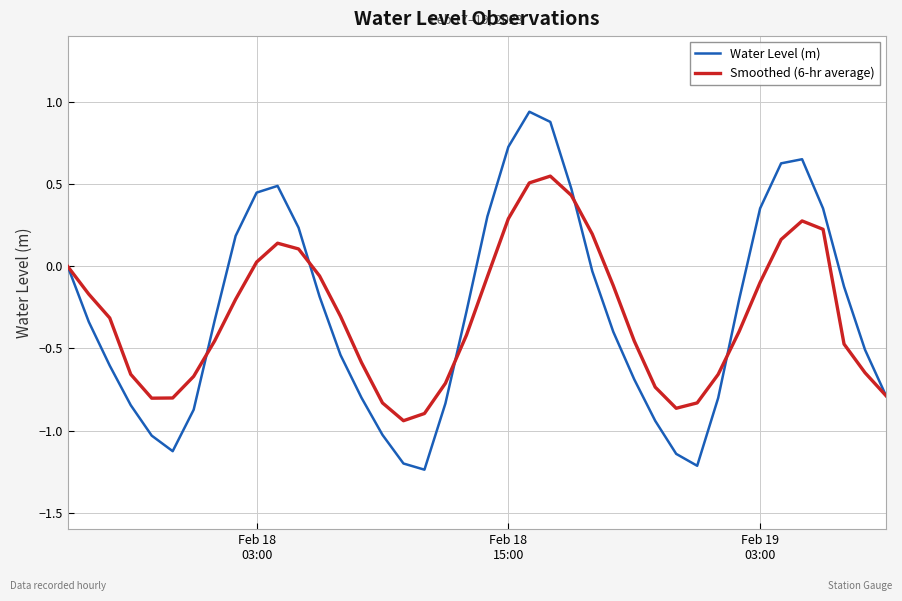

Which series has the widest spread of values?

Water Level (m)